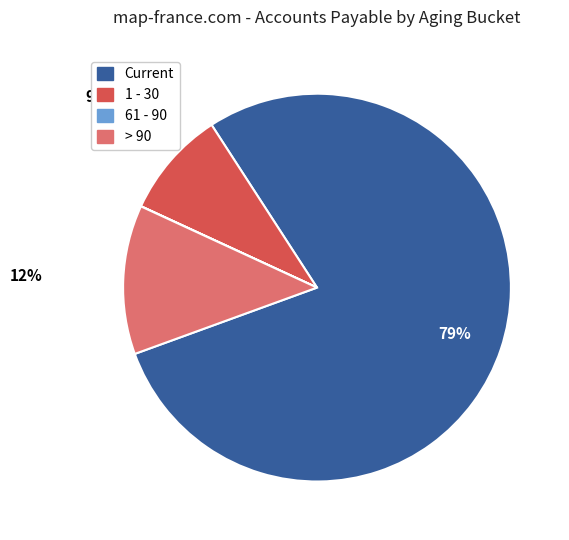

Is there a majority slice in this chart?

Yes